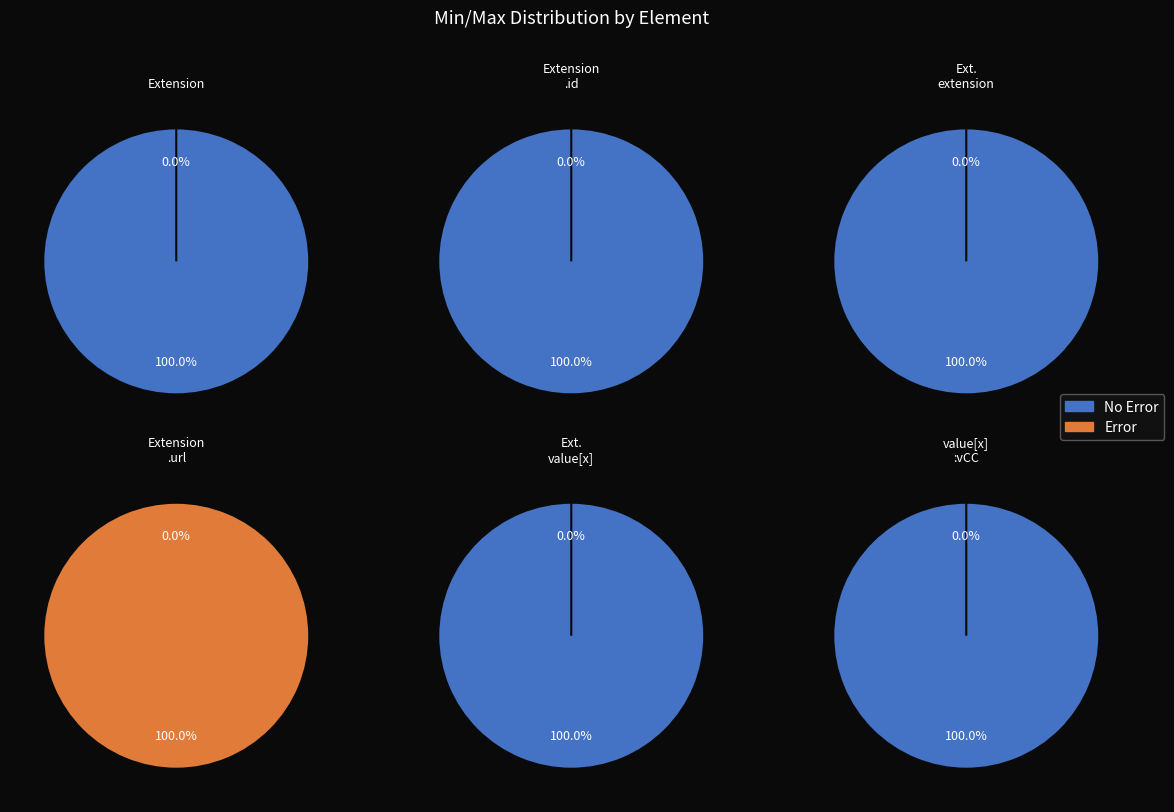

How much of the chart is everything except Extension.url?

83.3%